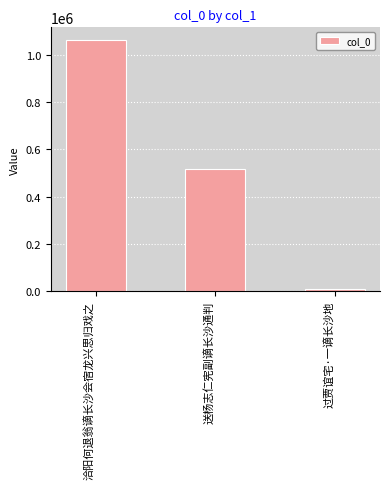

What is the smallest value displayed?

11055